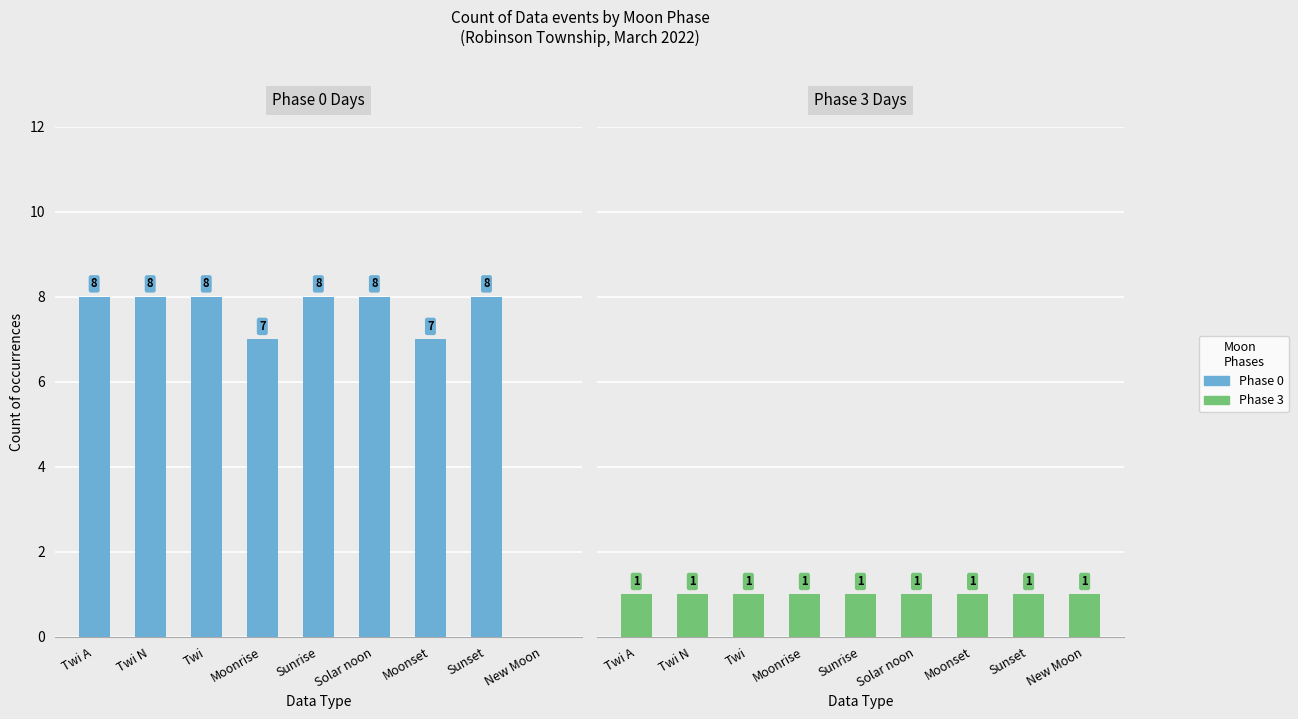

What is the approximate value of Phase 3 at Sunset?

1